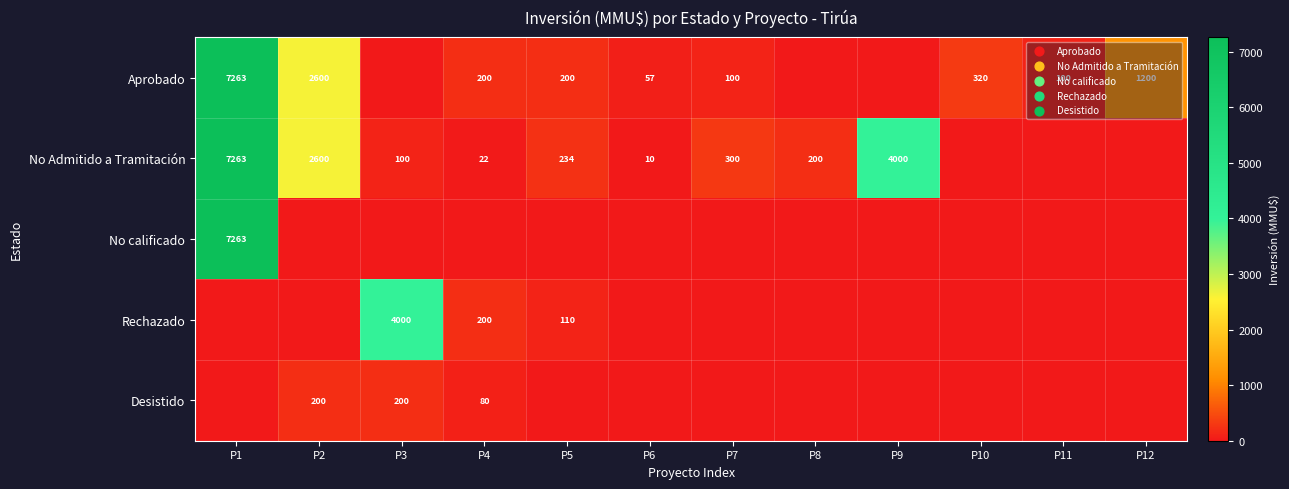

The value of No Admitido a Tramitación at P1 is 7263. True or false?

True